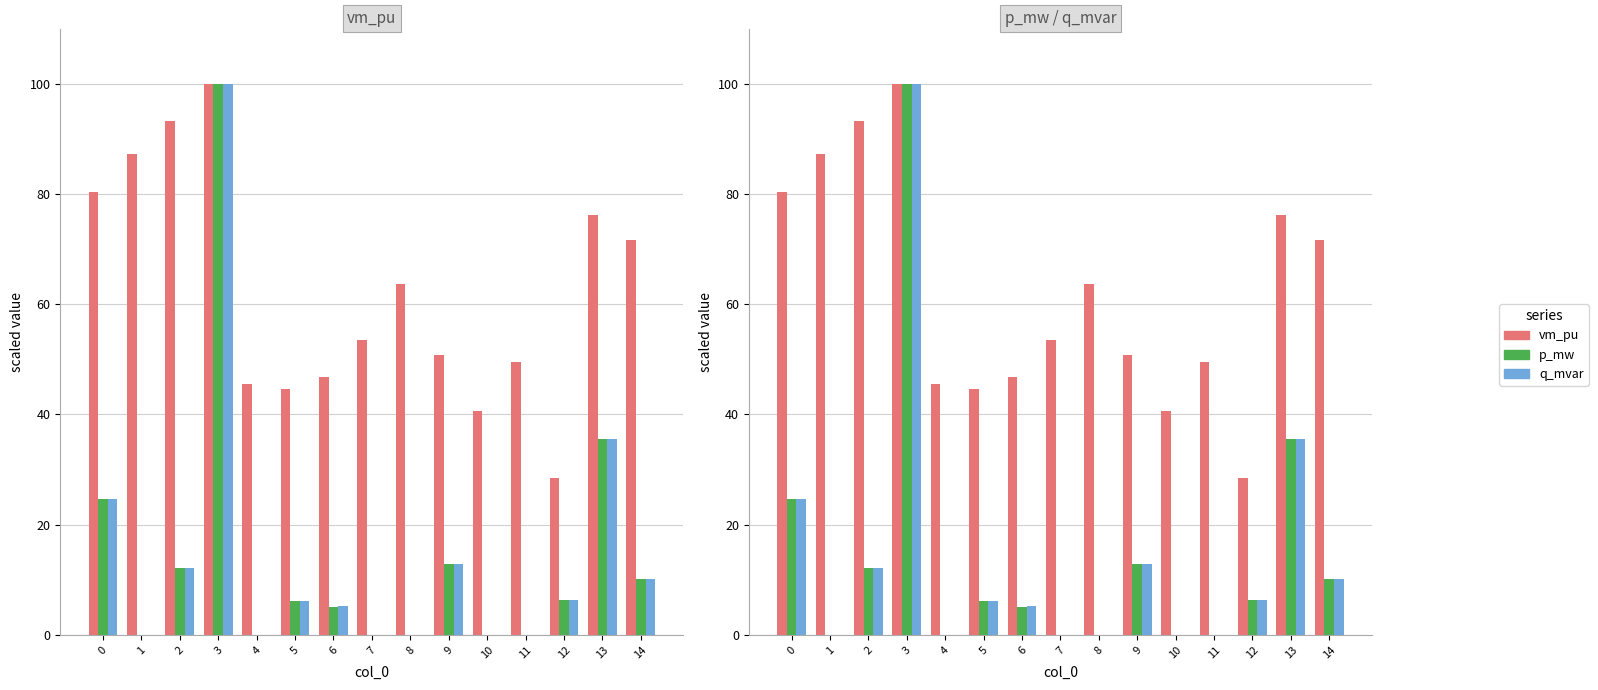

Reading left to right, what are all the values shown in this chart?

vm_pu: 80.4	87.2	93.2	100.0	45.5	44.6	46.8	53.6	63.7	50.7	40.6	49.4	28.4	76.1	71.7
p_mw: 24.6	0.0	12.1	100.0	0.0	6.1	5.2	0.0	0.0	12.9	0.0	0.0	6.3	35.5	10.2
q_mvar: 24.6	0.0	12.1	100.0	0.0	6.1	5.2	0.0	0.0	12.9	0.0	0.0	6.3	35.6	10.2